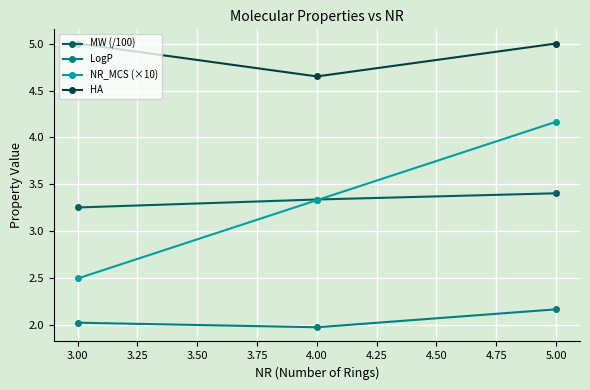

Which series changed the most between 4.00 and 5.00?

NR_MCS (×10)